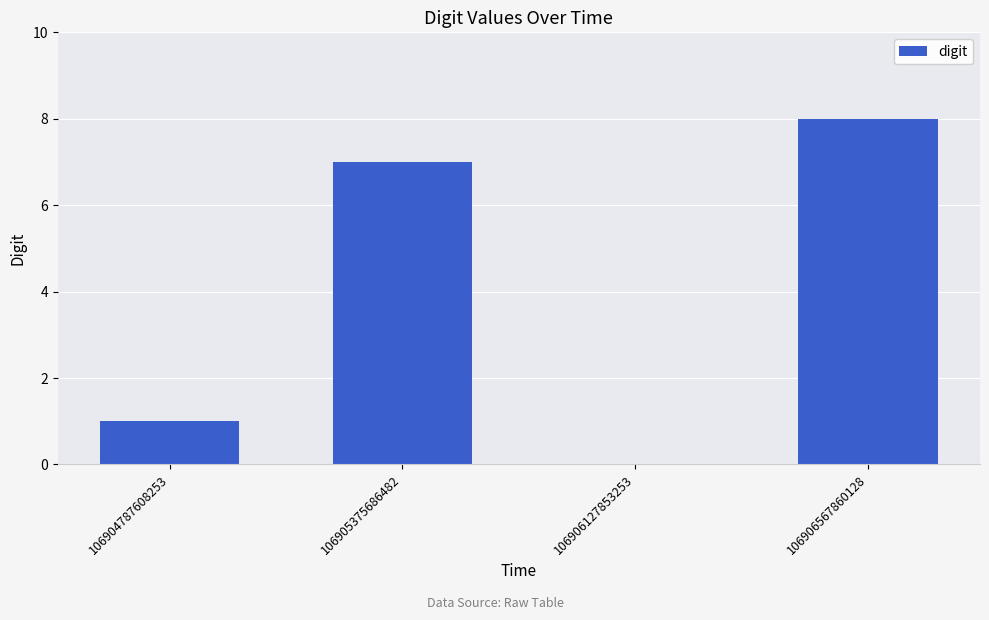

The chart shows a value of 1 at 106904787608253. True or false?

True